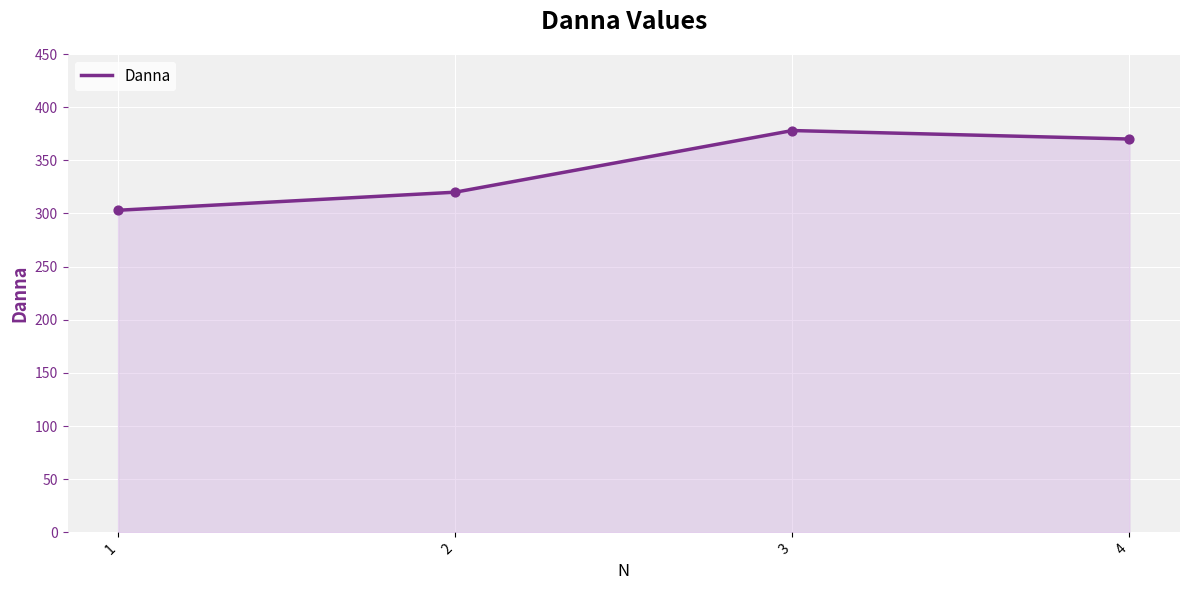

What is the change in value from 2 to 4?

+50